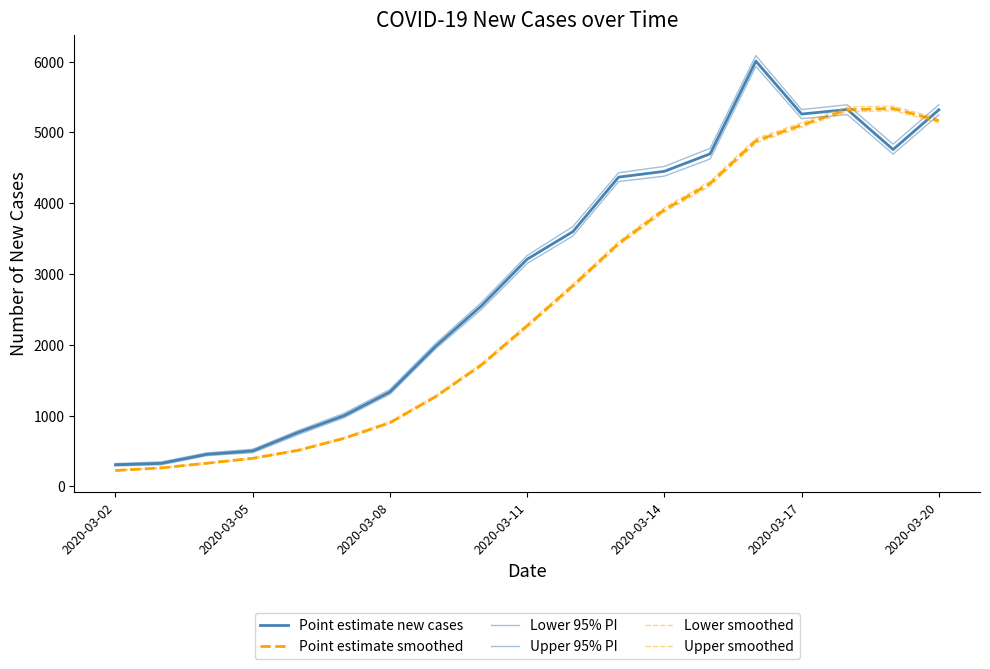

Which series has the widest spread of values?

Upper 95% PI